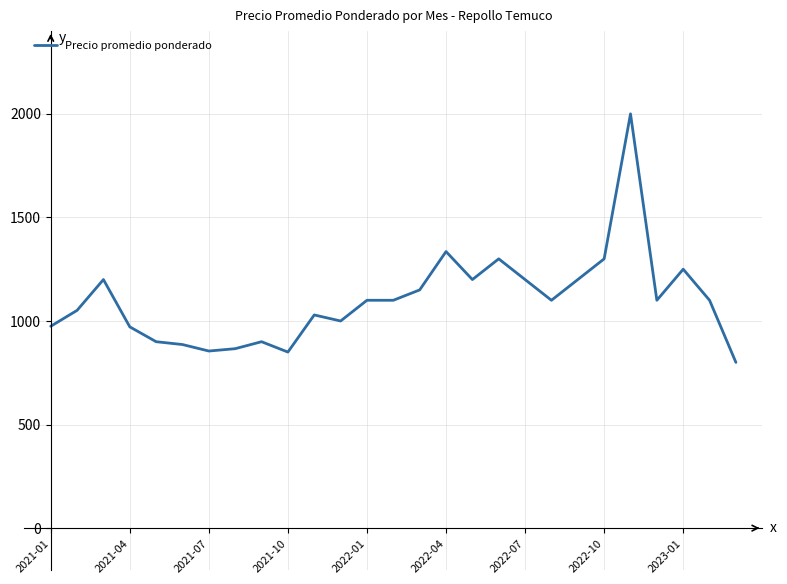

What is the difference between the maximum and minimum values?

1200.0